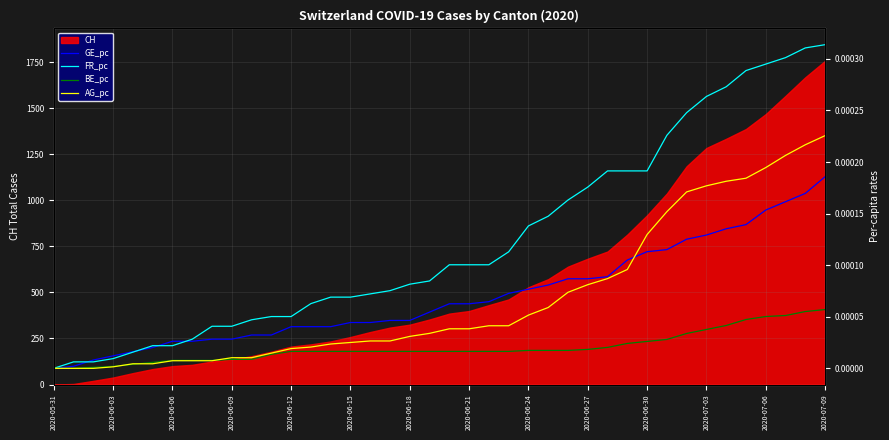

Which series changed the most between 2020-06-09 and 2020-06-21?

FR_pc